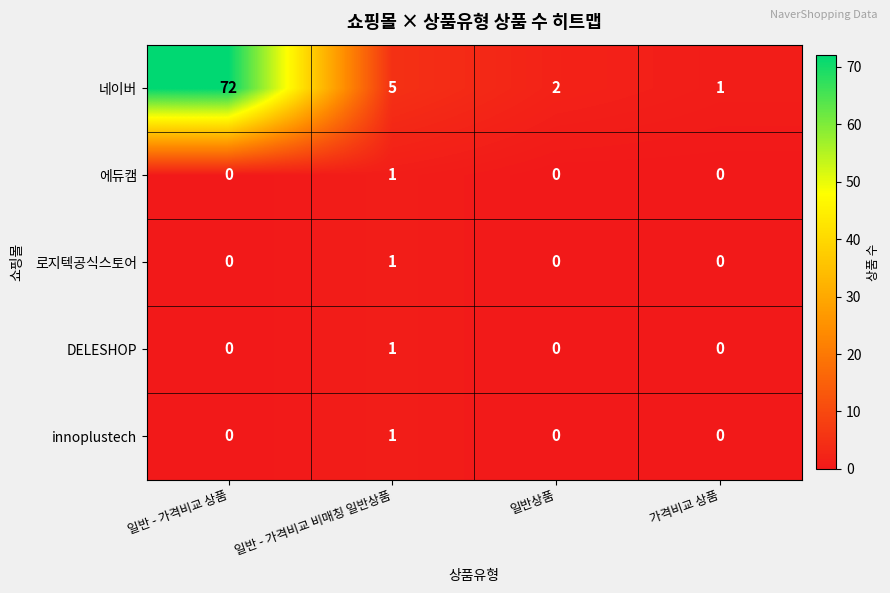

Which series has the widest spread of values?

네이버